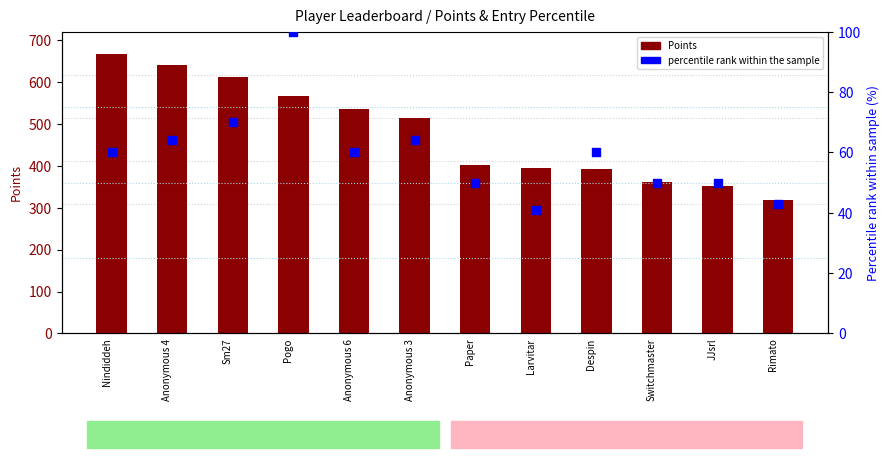

Which series has the widest spread of Y values?

Points (bar)